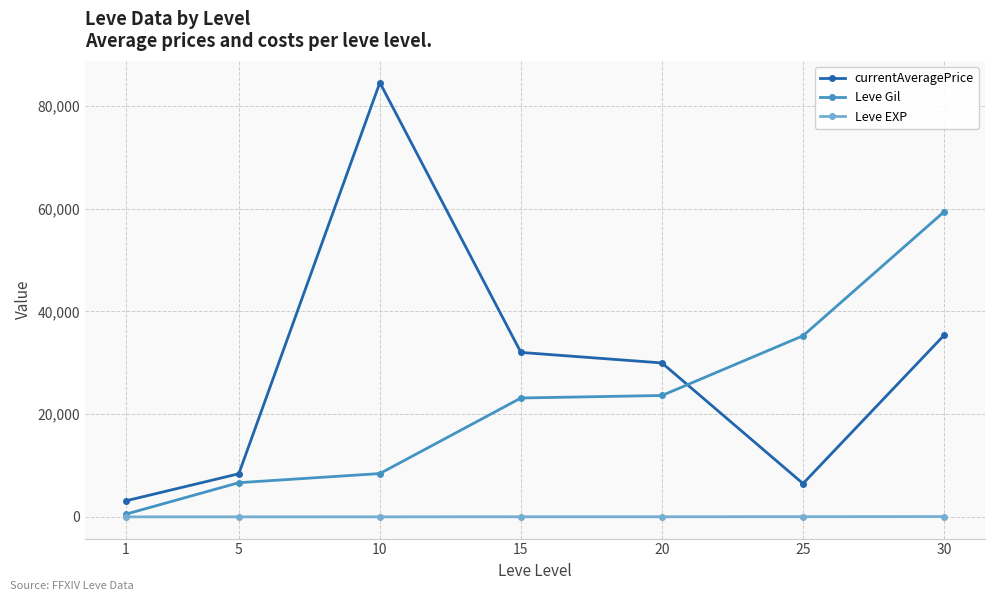

Where does the Leve Gil series first go above 23143?

15